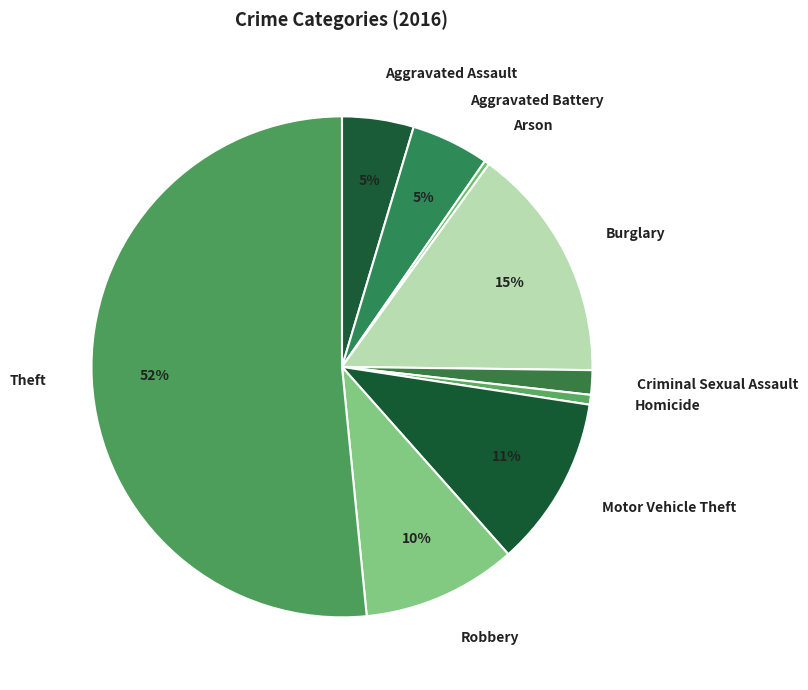

What is the majority slice?

Theft